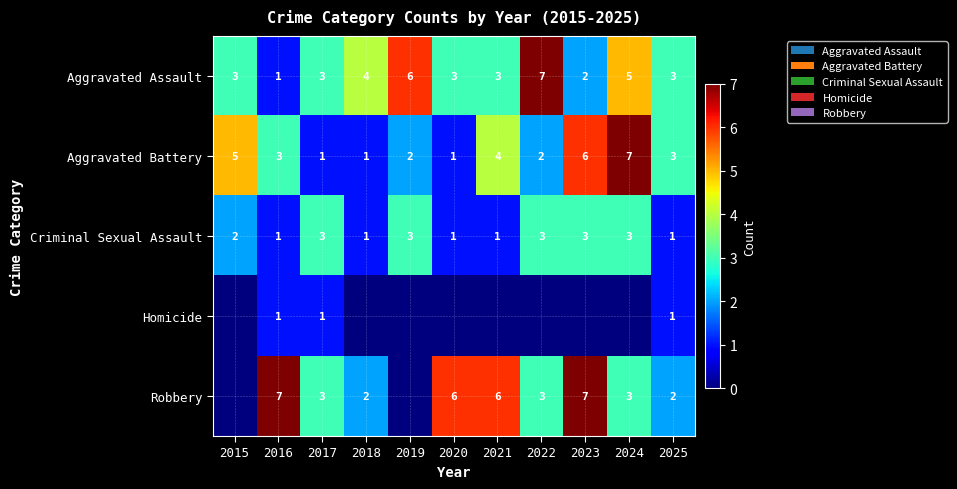

At which category is the sum across all series the highest?

2023